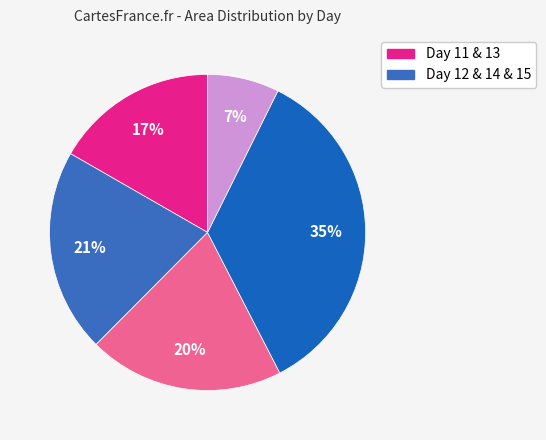

How many segments does this pie chart have?

5